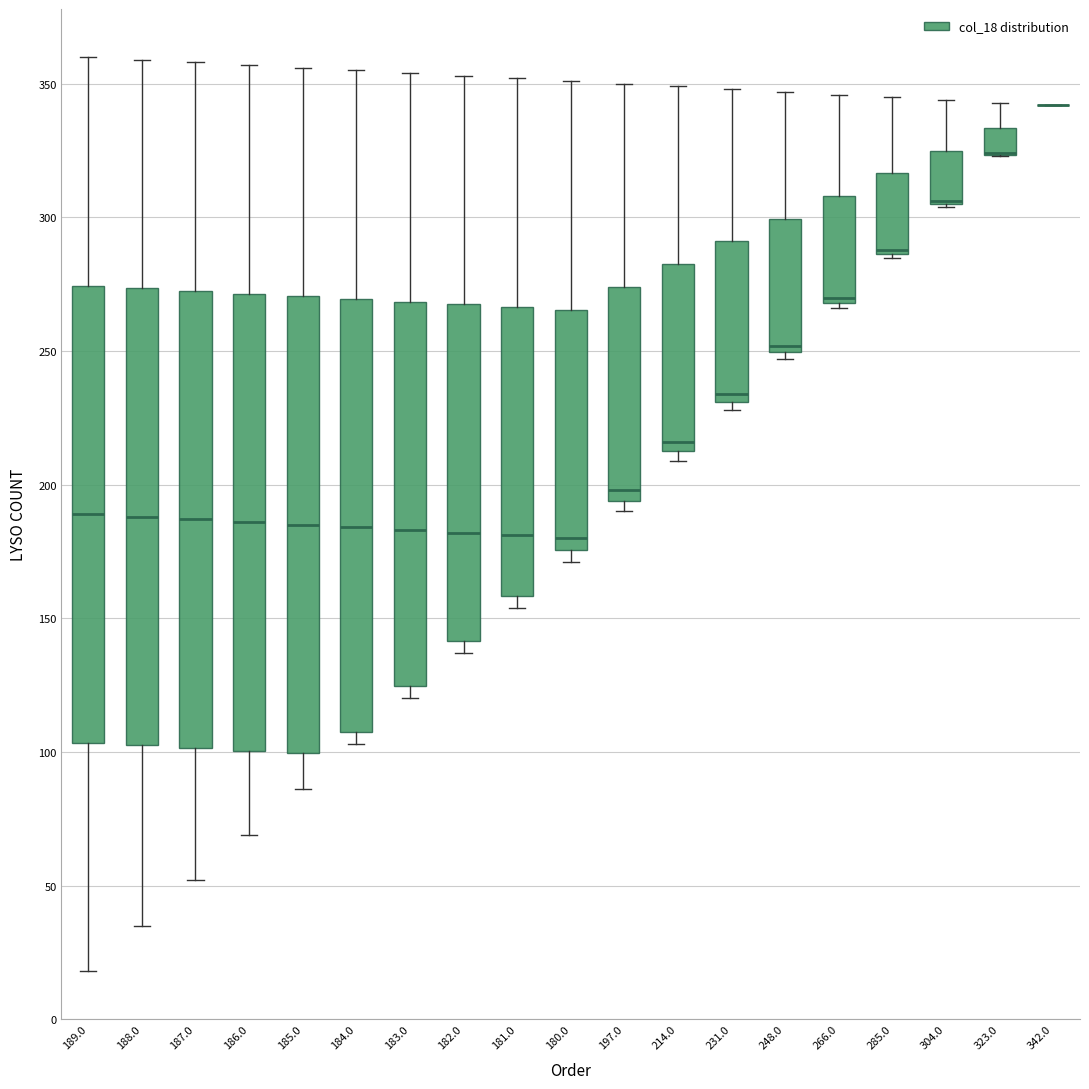

Reading left to right, transcribe this box plot: for each box, give where its median line is, the range the box spans, and where its two whiskers end, as read against the y-axis. The values are not printed on the chart, so give them approximately, as read against the axis.

189.0: median 190, box 105 to 275, whiskers 20 to 360
188.0: median 190, box 105 to 275, whiskers 35 to 360
187.0: median 185, box 100 to 275, whiskers 50 to 360
186.0: median 185, box 100 to 270, whiskers 70 to 355
185.0: median 185, box 100 to 270, whiskers 85 to 355
184.0: median 185, box 110 to 270, whiskers 105 to 355
183.0: median 185, box 125 to 270, whiskers 120 to 355
182.0: median 180, box 140 to 270, whiskers 135 to 355
181.0: median 180, box 160 to 265, whiskers 155 to 350
180.0: median 180, box 175 to 265, whiskers 170 to 350
197.0: median 200, box 195 to 275, whiskers 190 to 350
214.0: median 215 (just above the box's lower edge), box 215 to 285, whiskers 210 to 350
231.0: median 235, box 230 to 290, whiskers 230 (just below the box's lower edge) to 350
248.0: median 250 (just above the box's lower edge), box 250 to 300, whiskers 245 to 345
266.0: median 270 (just above the box's lower edge), box 270 to 310, whiskers 265 to 345
285.0: median 290 (drawn on the box's lower edge), box 285 to 315, whiskers 285 to 345
304.0: median 305 (drawn on the box's lower edge), box 305 to 325, whiskers 305 to 345
323.0: median 325 (drawn on the box's lower edge), box 325 to 335, whiskers 325 to 345
342.0: box collapsed to a line at 340, whiskers 340 to 340